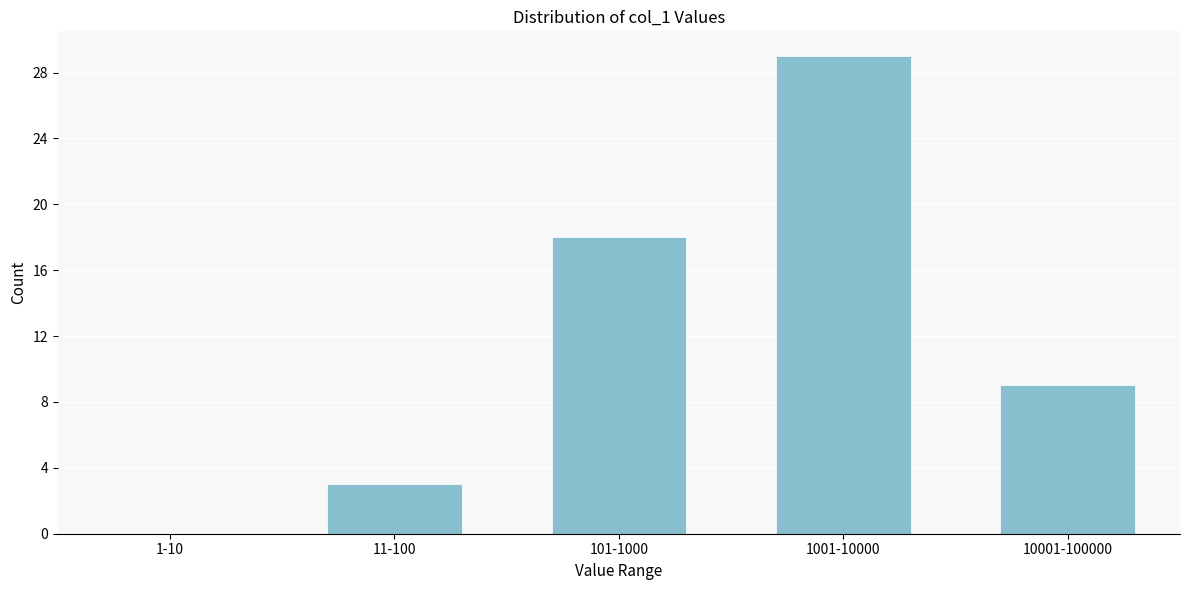

Reading left to right, list all the values displayed in this chart.

1-10=0	11-100=3	101-1000=18	1001-10000=29	10001-100000=9